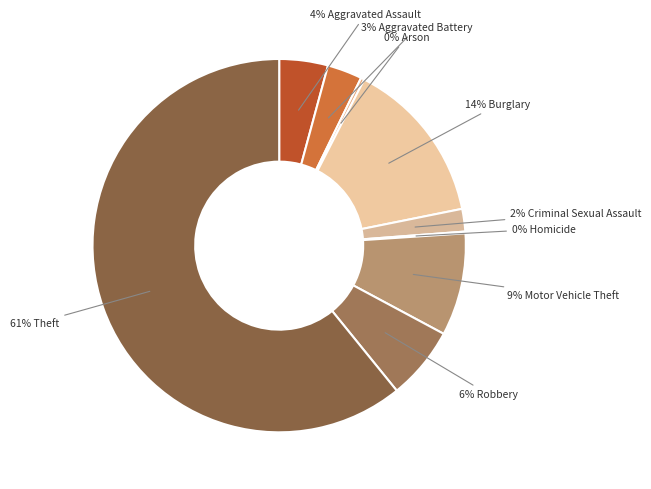

Count the number of slices in the pie.

9